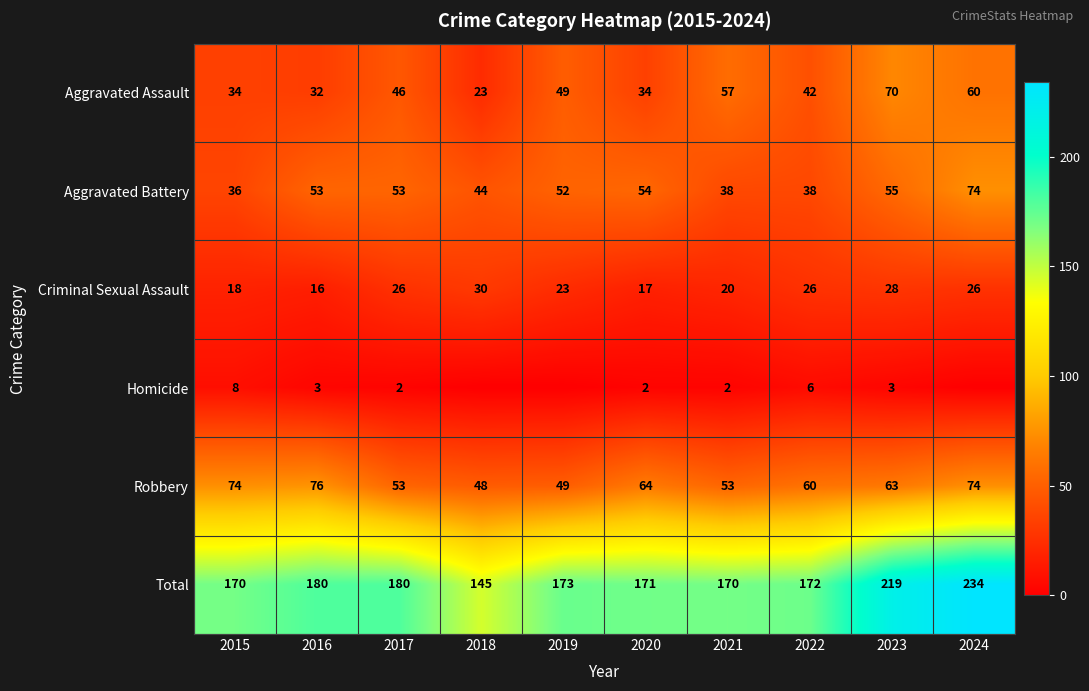

Which has a higher value, 2020 or 2016?

2020